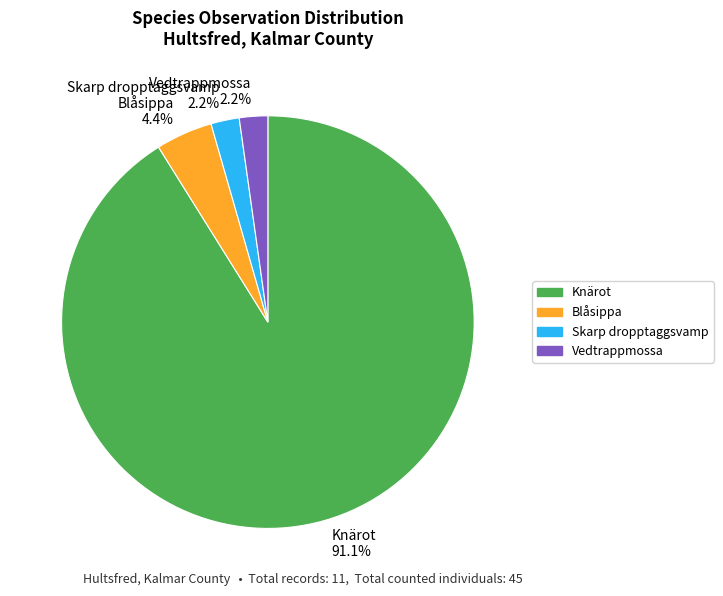

To the nearest percent, what is the difference between the largest and smallest slice percentages?

89%